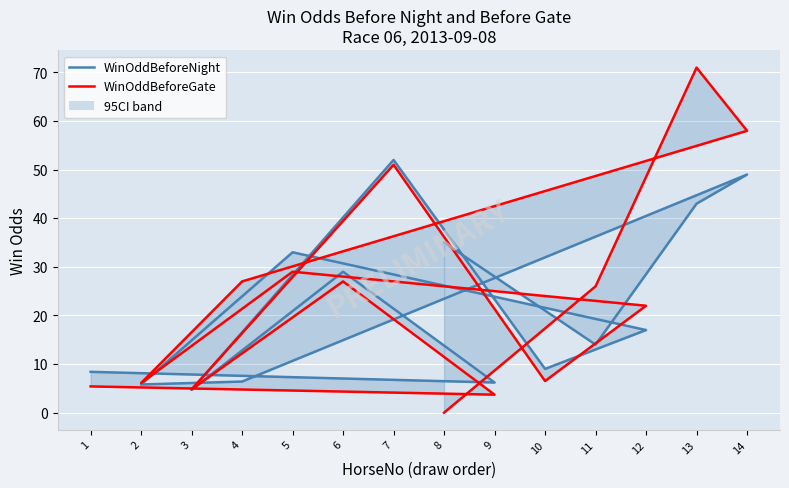

Reading right to left, transcribe all the data shown in this chart.

WinOddBeforeNight: 8=35.0	11=14.0	13=43.0	14=49.0	4=6.4	2=5.8	5=33.0	12=17.0	10=9.0	7=52.0	3=4.7	6=29.0	9=6.2	1=8.4
WinOddBeforeGate: 8=0.0	11=26.0	13=71.0	14=58.0	4=27.0	2=6.1	5=29.0	12=22.0	10=6.5	7=51.0	3=4.8	6=27.0	9=3.7	1=5.4